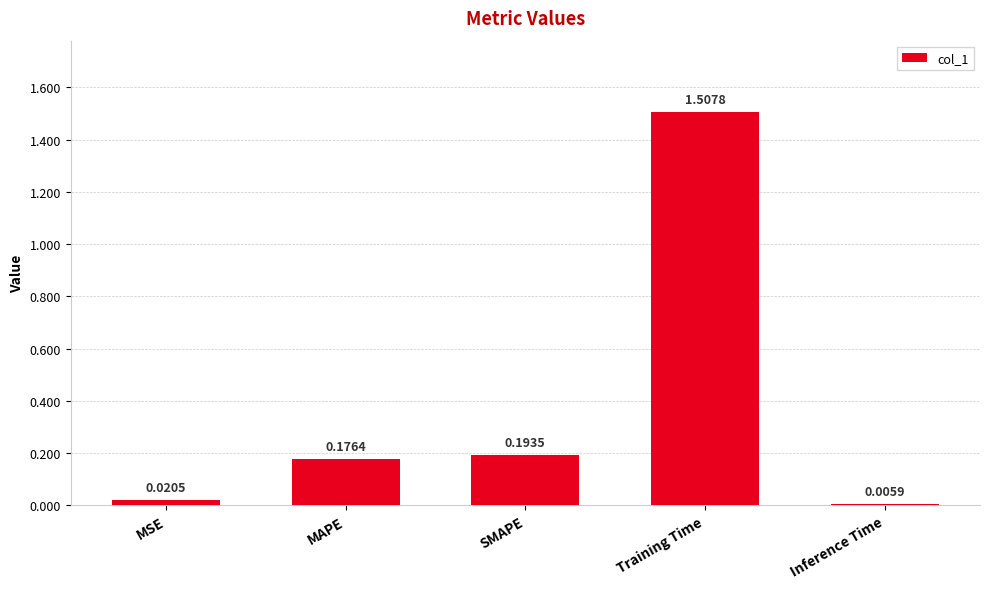

What is the change in value from MAPE to Training Time?

+1.3